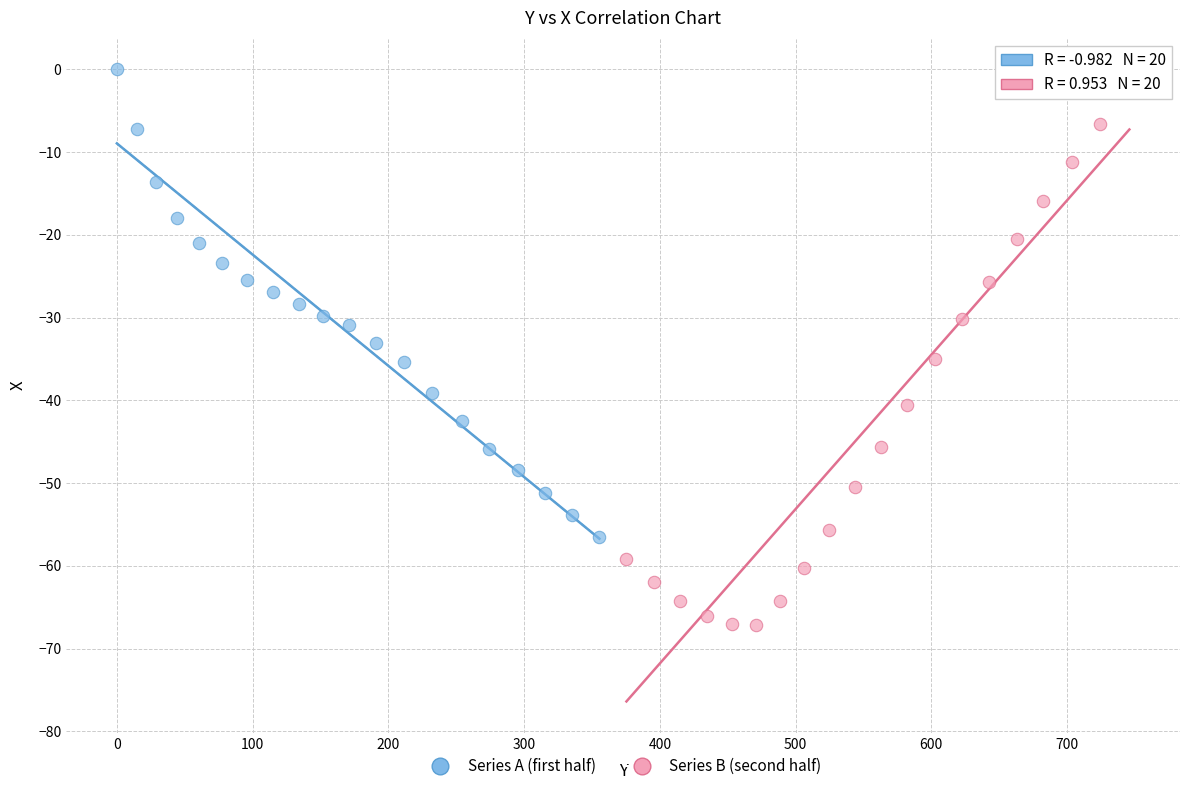

What are all the series names shown in the legend?

Series A (first half), Series B (second half)